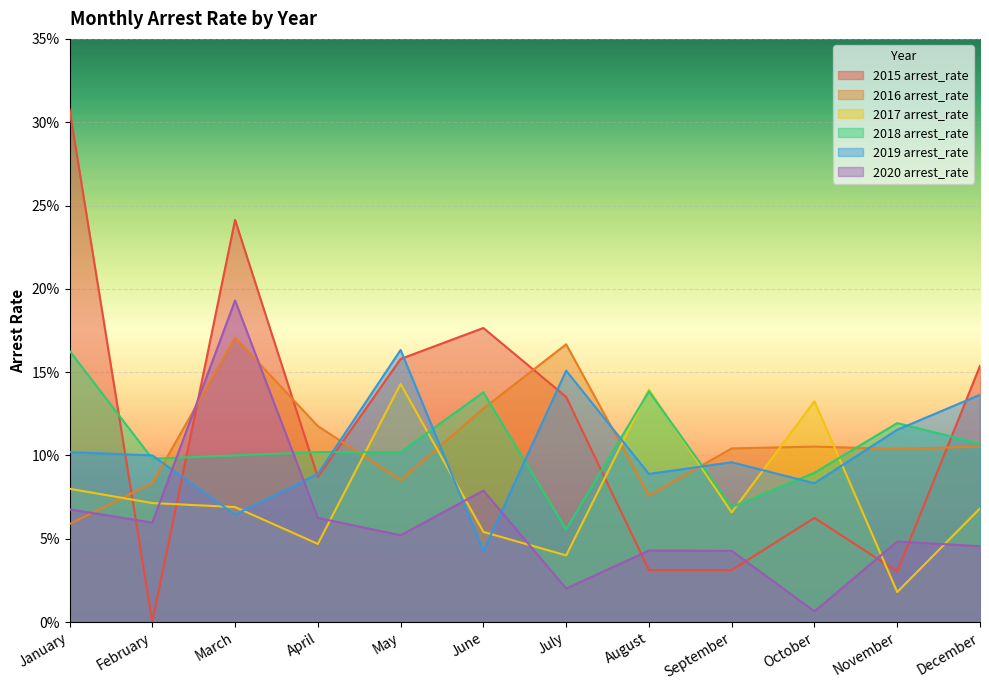

True or false: 2017 arrest_rate has a value of 0.1 at April.

False